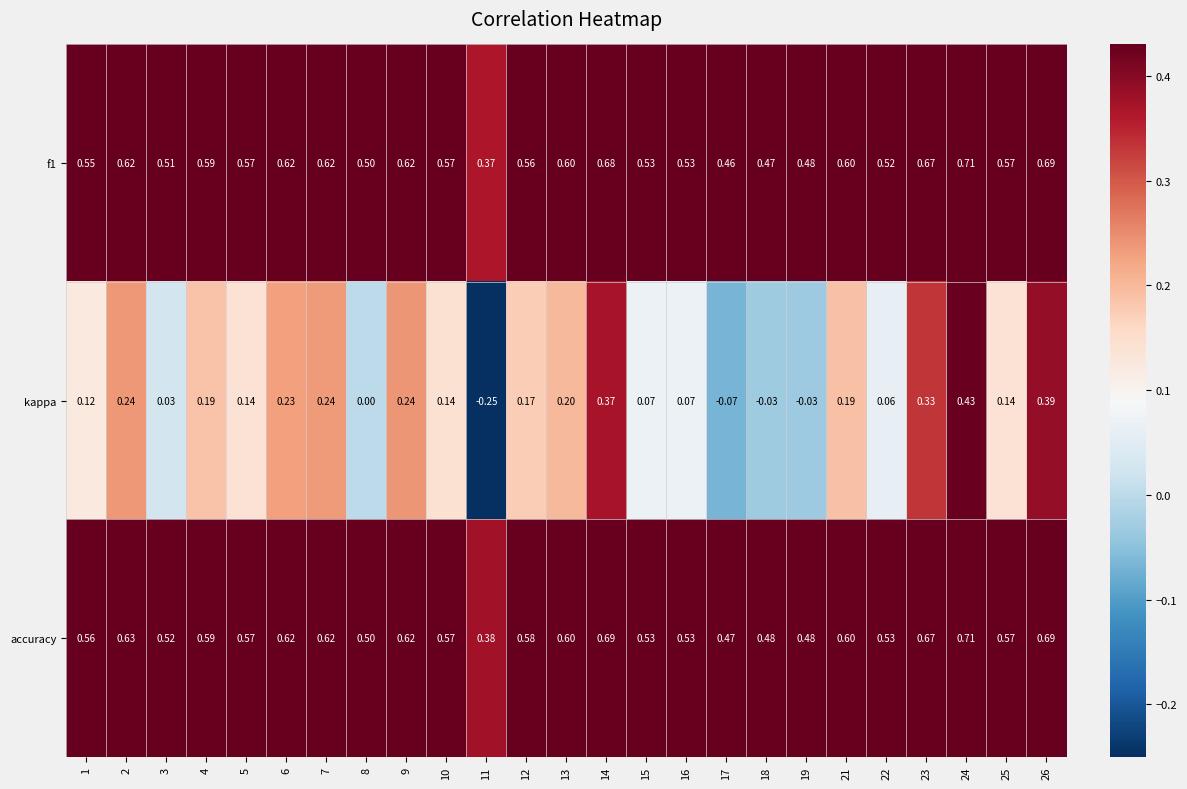

Which series has the widest spread of values?

kappa